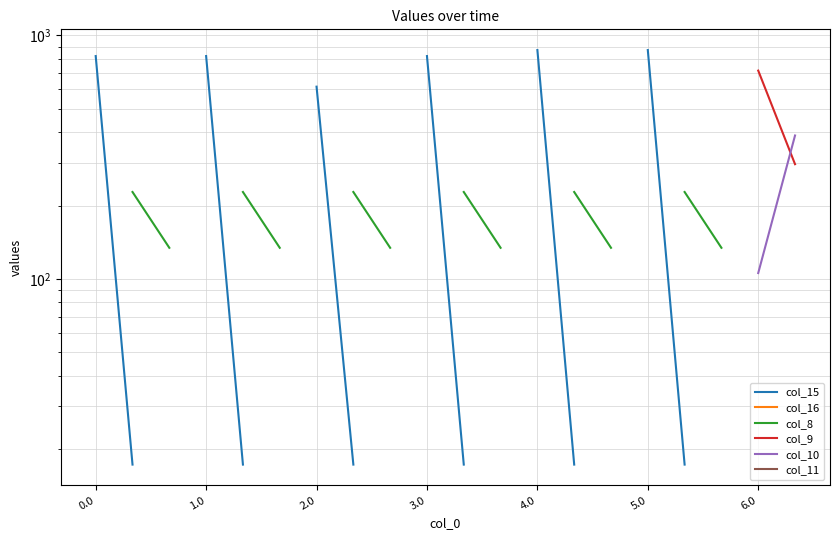

What is the label of the 12th point from the right?

8